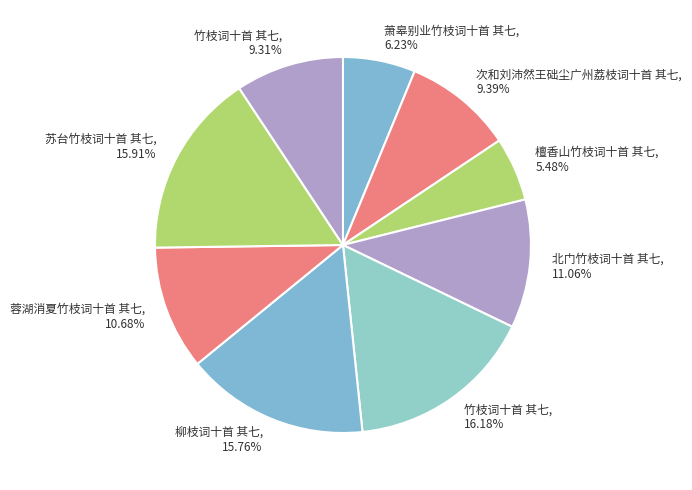

Which category has the biggest portion of the pie?

竹枝词十首 其七